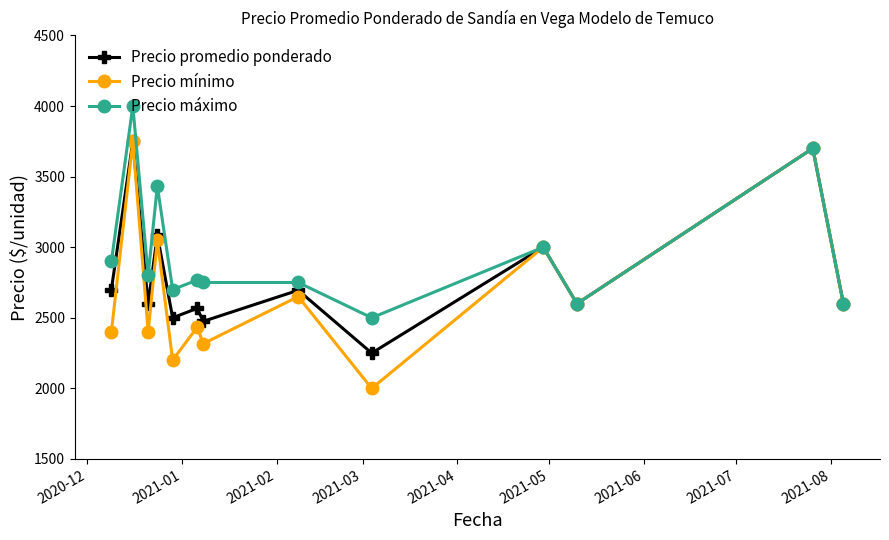

At how many categories does at least one series exceed 2047?

13